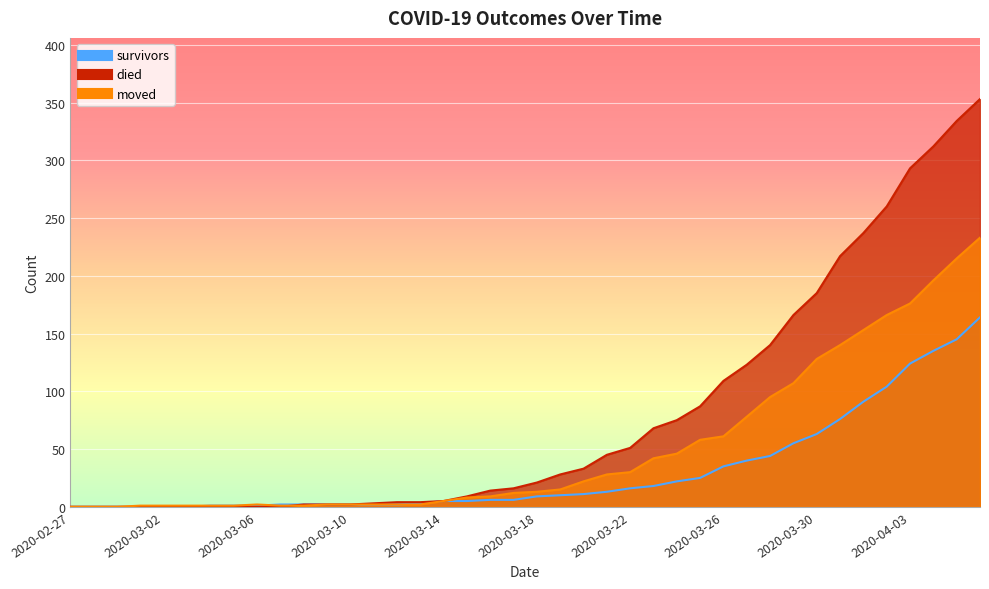

True or false: moved and survivors cross at least once.

True